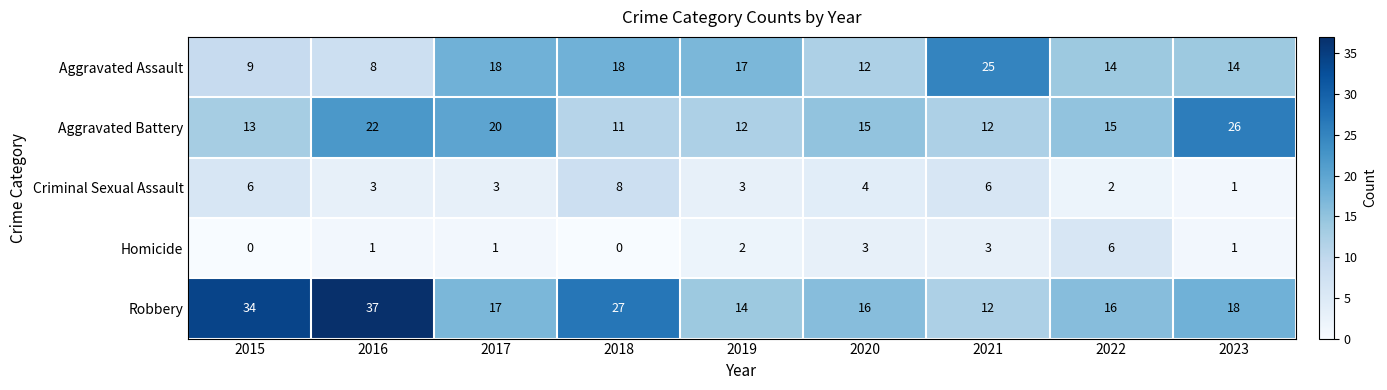

The value of Aggravated Battery at 2021 is 12. True or false?

True